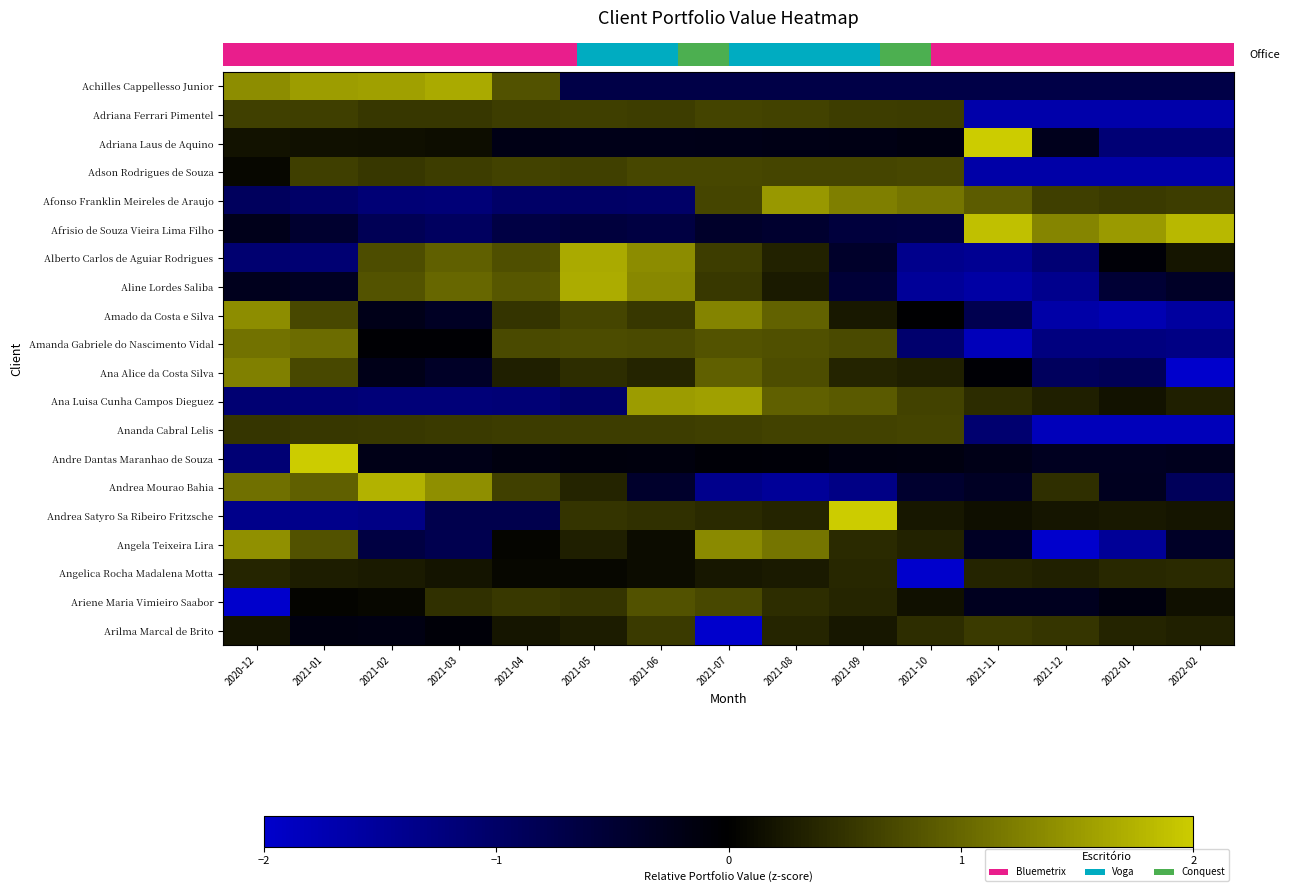

Reading left to right, what are all the values shown in this chart?

row_0: 2020-12=1.4	2021-01=1.5	2021-02=1.6	2021-03=1.7	2021-04=0.8	2021-05=-0.7	2021-06=-0.7	2021-07=-0.7	2021-08=-0.7	2021-09=-0.7	2021-10=-0.7	2021-11=-0.7	2021-12=-0.7	2022-01=-0.7	2022-02=-0.7
row_1: 2020-12=0.6	2021-01=0.6	2021-02=0.5	2021-03=0.5	2021-04=0.6	2021-05=0.6	2021-06=0.6	2021-07=0.7	2021-08=0.6	2021-09=0.6	2021-10=0.6	2021-11=-1.7	2021-12=-1.7	2022-01=-1.7	2022-02=-1.7
row_2: 2020-12=0.2	2021-01=0.2	2021-02=0.1	2021-03=0.1	2021-04=-0.2	2021-05=-0.2	2021-06=-0.2	2021-07=-0.2	2021-08=-0.2	2021-09=-0.2	2021-10=-0.2	2021-11=3.4	2021-12=-0.3	2022-01=-1.1	2022-02=-1.1
row_3: 2020-12=0.1	2021-01=0.6	2021-02=0.5	2021-03=0.6	2021-04=0.6	2021-05=0.6	2021-06=0.7	2021-07=0.7	2021-08=0.7	2021-09=0.7	2021-10=0.7	2021-11=-1.6	2021-12=-1.6	2022-01=-1.6	2022-02=-1.6
row_4: 2020-12=-0.9	2021-01=-1.0	2021-02=-1.2	2021-03=-1.2	2021-04=-1.0	2021-05=-1.0	2021-06=-1.0	2021-07=0.7	2021-08=1.5	2021-09=1.2	2021-10=1.1	2021-11=0.9	2021-12=0.6	2022-01=0.6	2022-02=0.6
row_5: 2020-12=-0.3	2021-01=-0.5	2021-02=-0.8	2021-03=-0.9	2021-04=-0.7	2021-05=-0.6	2021-06=-0.6	2021-07=-0.4	2021-08=-0.5	2021-09=-0.6	2021-10=-0.6	2021-11=1.9	2021-12=1.3	2022-01=1.5	2022-02=1.8
row_6: 2020-12=-1.1	2021-01=-1.1	2021-02=0.8	2021-03=0.9	2021-04=0.8	2021-05=1.7	2021-06=1.4	2021-07=0.6	2021-08=0.3	2021-09=-0.4	2021-10=-1.4	2021-11=-1.4	2021-12=-1.1	2022-01=-0.1	2022-02=0.2
row_7: 2020-12=-0.3	2021-01=-0.3	2021-02=0.8	2021-03=1.0	2021-04=0.9	2021-05=1.7	2021-06=1.3	2021-07=0.6	2021-08=0.3	2021-09=-0.5	2021-10=-1.5	2021-11=-1.6	2021-12=-1.4	2022-01=-0.5	2022-02=-0.4
row_8: 2020-12=1.4	2021-01=0.7	2021-02=-0.2	2021-03=-0.4	2021-04=0.5	2021-05=0.7	2021-06=0.5	2021-07=1.3	2021-08=1.0	2021-09=0.2	2021-10=-0.0	2021-11=-0.8	2021-12=-1.6	2022-01=-1.7	2022-02=-1.6
row_9: 2020-12=1.1	2021-01=1.1	2021-02=-0.0	2021-03=-0.0	2021-04=0.7	2021-05=0.7	2021-06=0.7	2021-07=0.8	2021-08=0.8	2021-09=0.7	2021-10=-1.1	2021-11=-1.8	2021-12=-1.2	2022-01=-1.2	2022-02=-1.3
row_10: 2020-12=1.3	2021-01=0.7	2021-02=-0.2	2021-03=-0.4	2021-04=0.3	2021-05=0.4	2021-06=0.3	2021-07=1.0	2021-08=0.8	2021-09=0.4	2021-10=0.3	2021-11=-0.1	2021-12=-0.9	2022-01=-0.9	2022-02=-3.0
row_11: 2020-12=-1.1	2021-01=-1.1	2021-02=-1.2	2021-03=-1.2	2021-04=-1.1	2021-05=-1.0	2021-06=1.5	2021-07=1.6	2021-08=0.9	2021-09=0.9	2021-10=0.7	2021-11=0.4	2021-12=0.3	2022-01=0.2	2022-02=0.3
row_12: 2020-12=0.5	2021-01=0.5	2021-02=0.6	2021-03=0.6	2021-04=0.6	2021-05=0.6	2021-06=0.6	2021-07=0.6	2021-08=0.6	2021-09=0.6	2021-10=0.7	2021-11=-1.1	2021-12=-1.8	2022-01=-1.8	2022-02=-1.8
row_13: 2020-12=-1.1	2021-01=3.6	2021-02=-0.2	2021-03=-0.2	2021-04=-0.1	2021-05=-0.1	2021-06=-0.1	2021-07=-0.1	2021-08=-0.1	2021-09=-0.2	2021-10=-0.2	2021-11=-0.2	2021-12=-0.3	2022-01=-0.3	2022-02=-0.3
row_14: 2020-12=1.1	2021-01=0.9	2021-02=1.7	2021-03=1.4	2021-04=0.6	2021-05=0.3	2021-06=-0.4	2021-07=-1.4	2021-08=-1.5	2021-09=-1.3	2021-10=-0.5	2021-11=-0.4	2021-12=0.5	2022-01=-0.3	2022-02=-0.9
row_15: 2020-12=-1.4	2021-01=-1.3	2021-02=-1.3	2021-03=-0.8	2021-04=-0.8	2021-05=0.5	2021-06=0.5	2021-07=0.4	2021-08=0.4	2021-09=2.7	2021-10=0.2	2021-11=0.2	2021-12=0.2	2022-01=0.2	2022-02=0.2
row_16: 2020-12=1.4	2021-01=0.8	2021-02=-0.7	2021-03=-0.8	2021-04=0.0	2021-05=0.3	2021-06=0.1	2021-07=1.4	2021-08=1.1	2021-09=0.4	2021-10=0.3	2021-11=-0.4	2021-12=-2.3	2022-01=-1.5	2022-02=-0.4
row_17: 2020-12=0.4	2021-01=0.3	2021-02=0.3	2021-03=0.2	2021-04=0.1	2021-05=0.1	2021-06=0.1	2021-07=0.2	2021-08=0.3	2021-09=0.4	2021-10=-3.7	2021-11=0.3	2021-12=0.3	2022-01=0.4	2022-02=0.4
row_18: 2020-12=-3.5	2021-01=0.0	2021-02=0.1	2021-03=0.5	2021-04=0.6	2021-05=0.5	2021-06=0.8	2021-07=0.7	2021-08=0.4	2021-09=0.4	2021-10=0.2	2021-11=-0.3	2021-12=-0.3	2022-01=-0.2	2022-02=0.2
row_19: 2020-12=0.2	2021-01=-0.2	2021-02=-0.2	2021-03=-0.1	2021-04=0.2	2021-05=0.3	2021-06=0.6	2021-07=-3.6	2021-08=0.4	2021-09=0.2	2021-10=0.4	2021-11=0.6	2021-12=0.5	2022-01=0.4	2022-02=0.3